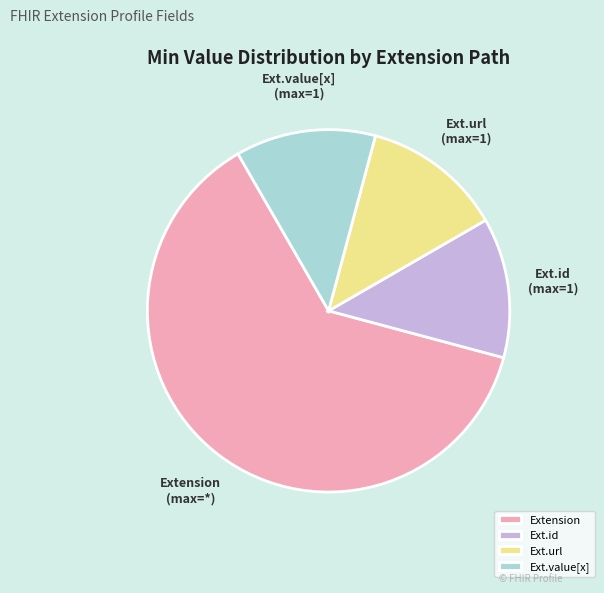

True or false: Extension accounts for 1% of the total.

False